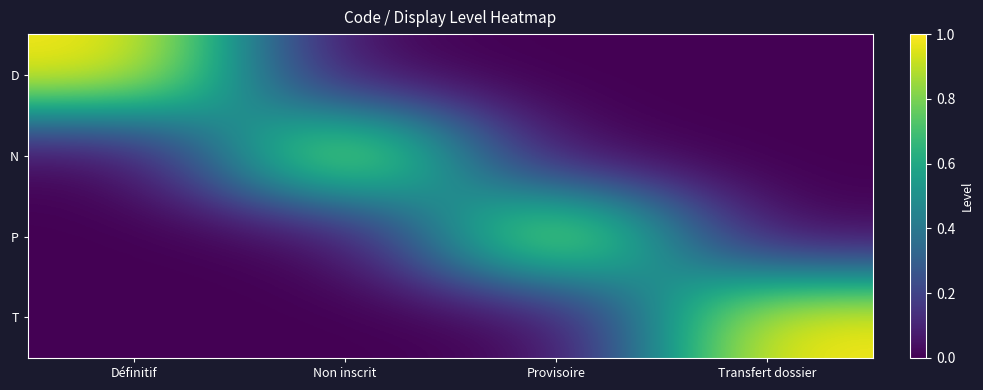

List the series in order of their peak value, lowest first.

D, N, P, T